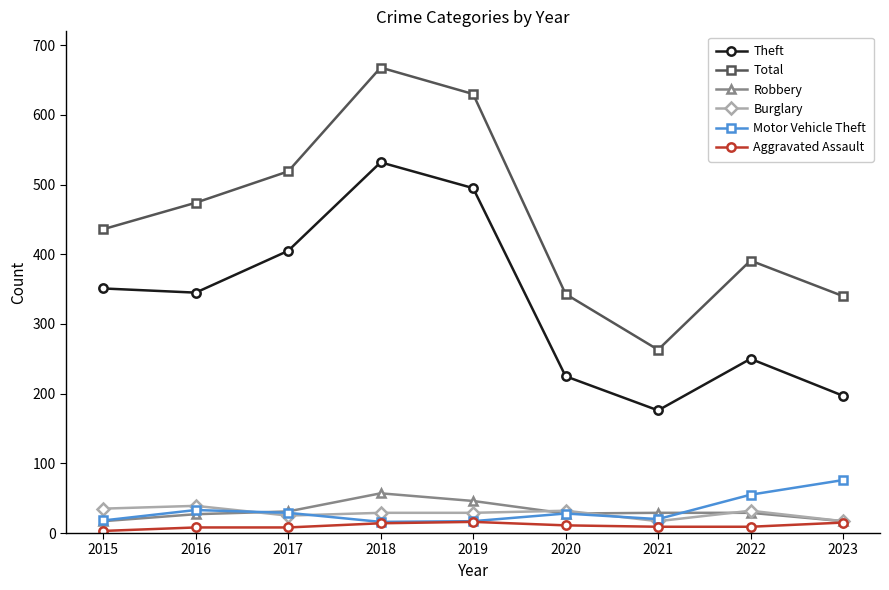

True or false: Total has more than 2 points higher than both neighbors.

False